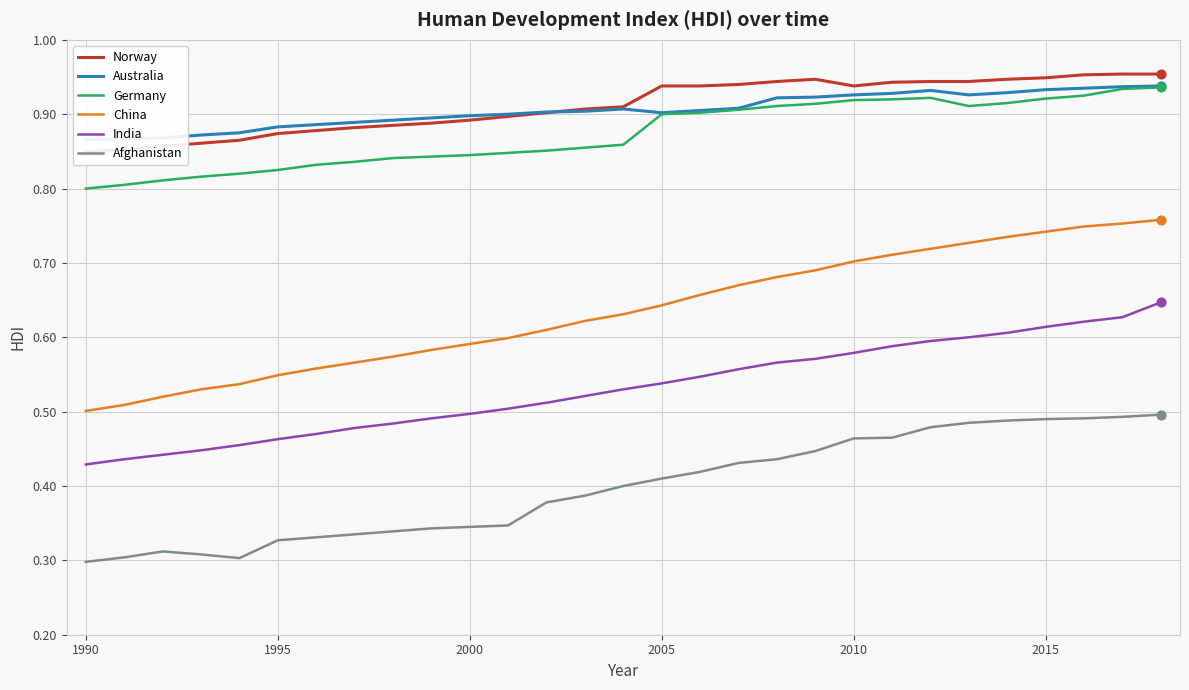

Which series reaches the maximum Y coordinate?

Norway